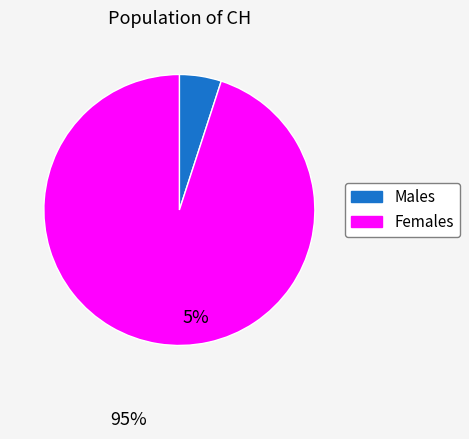

Does any single category account for the majority?

Yes